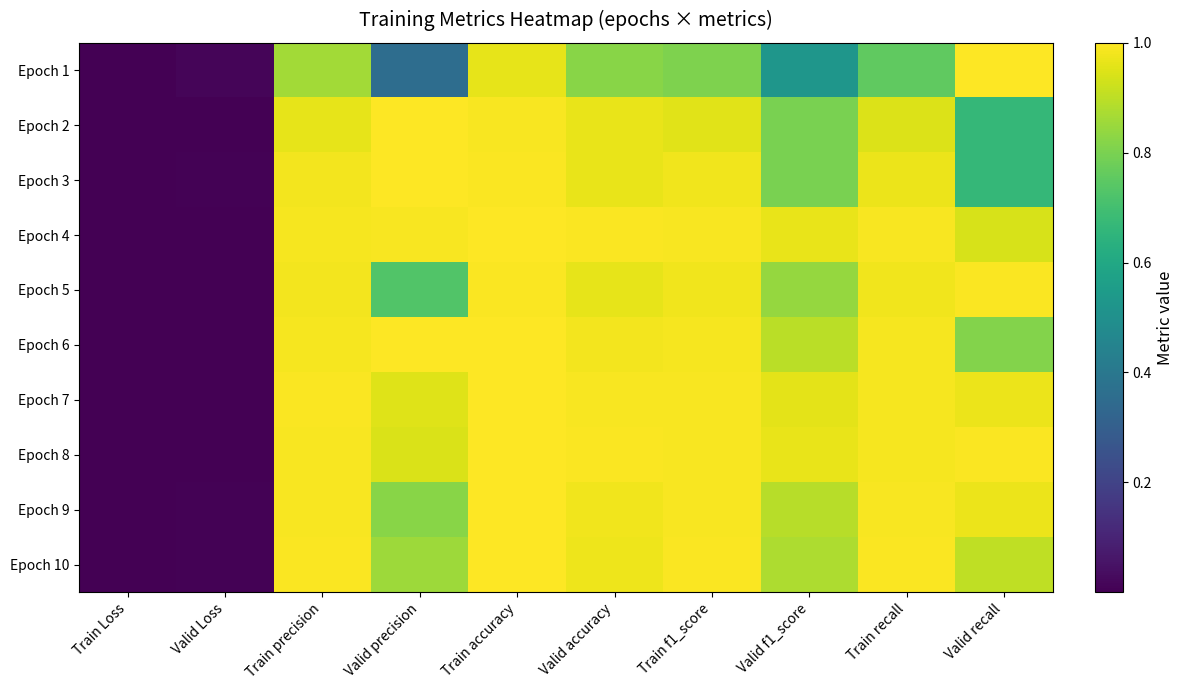

Between Train Loss and Valid precision, which is larger?

Valid precision